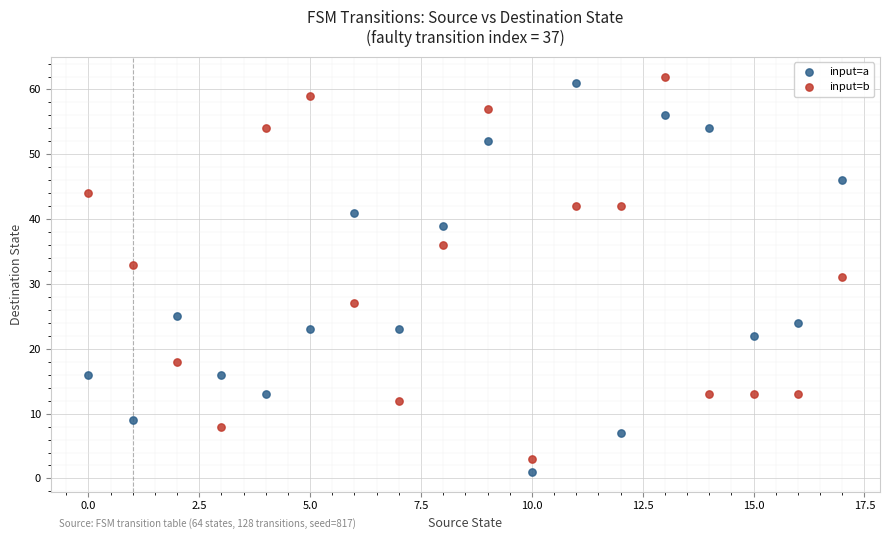

Count the number of points in this scatter plot.

36